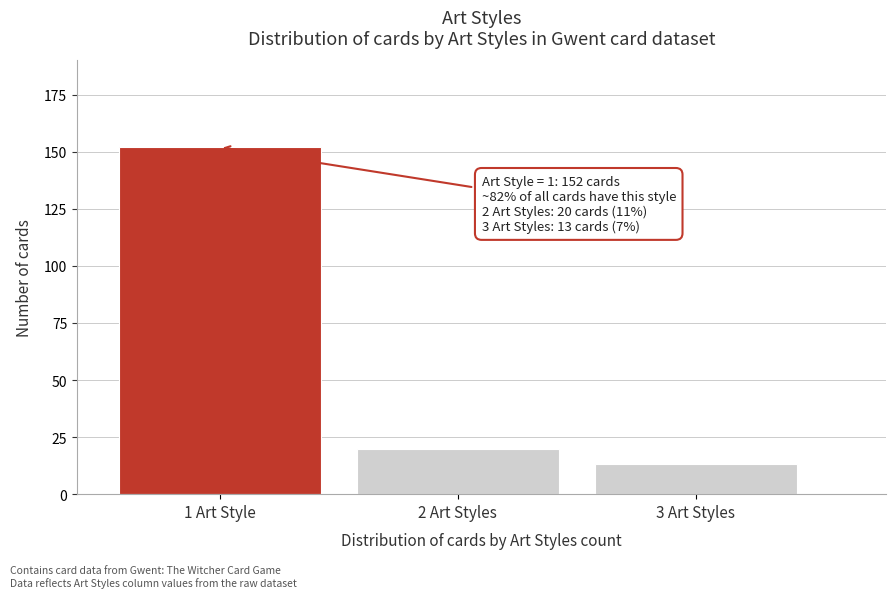

Reading left to right, extract all data points from this chart.

1 Art Style=152	2 Art Styles=20	3 Art Styles=13